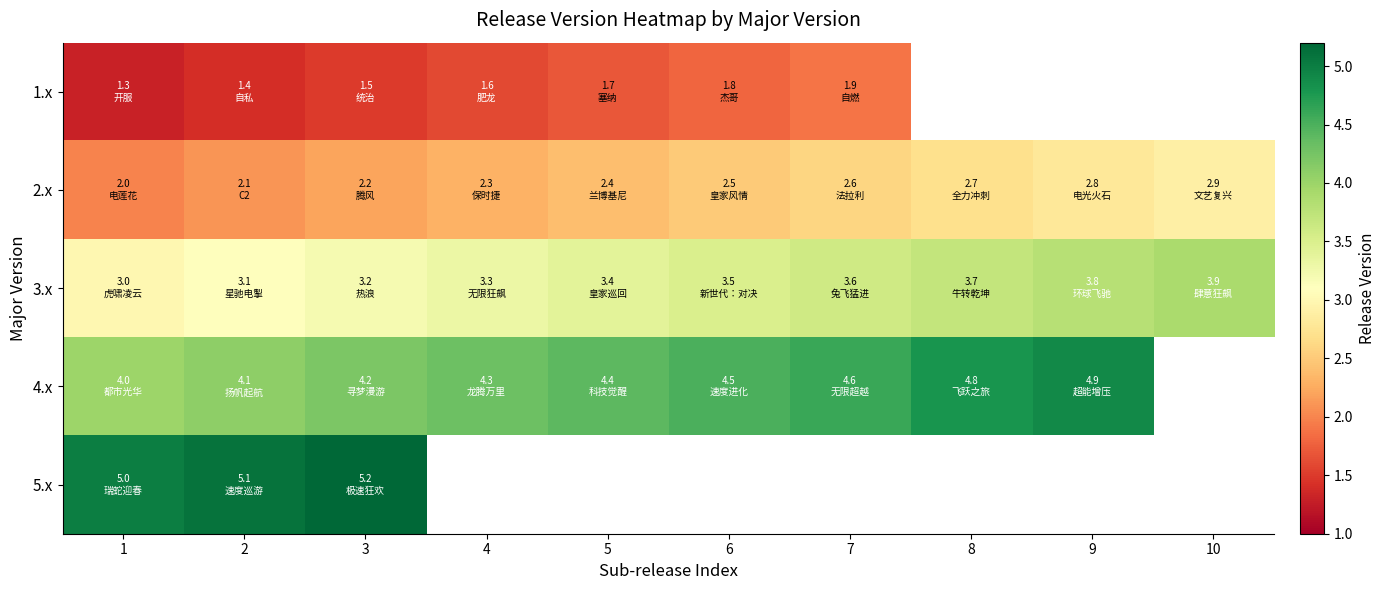

What is the difference between the 3.x values at 6 and 2?

0.4